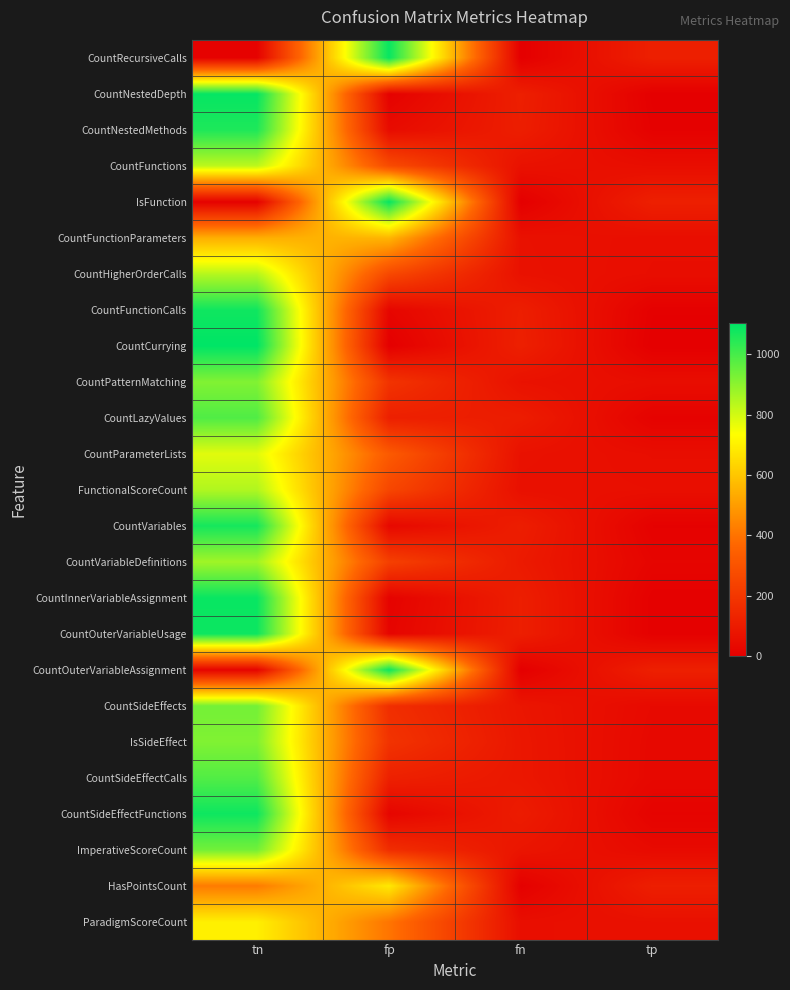

What is the difference between the highest and lowest values at fn?

116